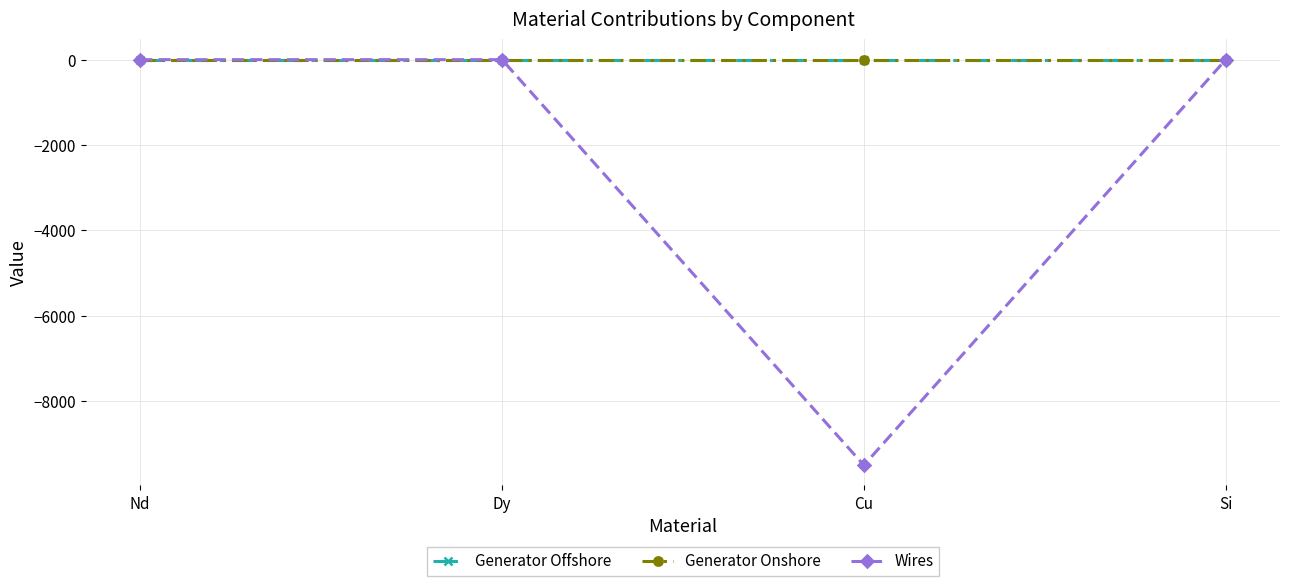

Where is the first local minimum for Wires?

Cu